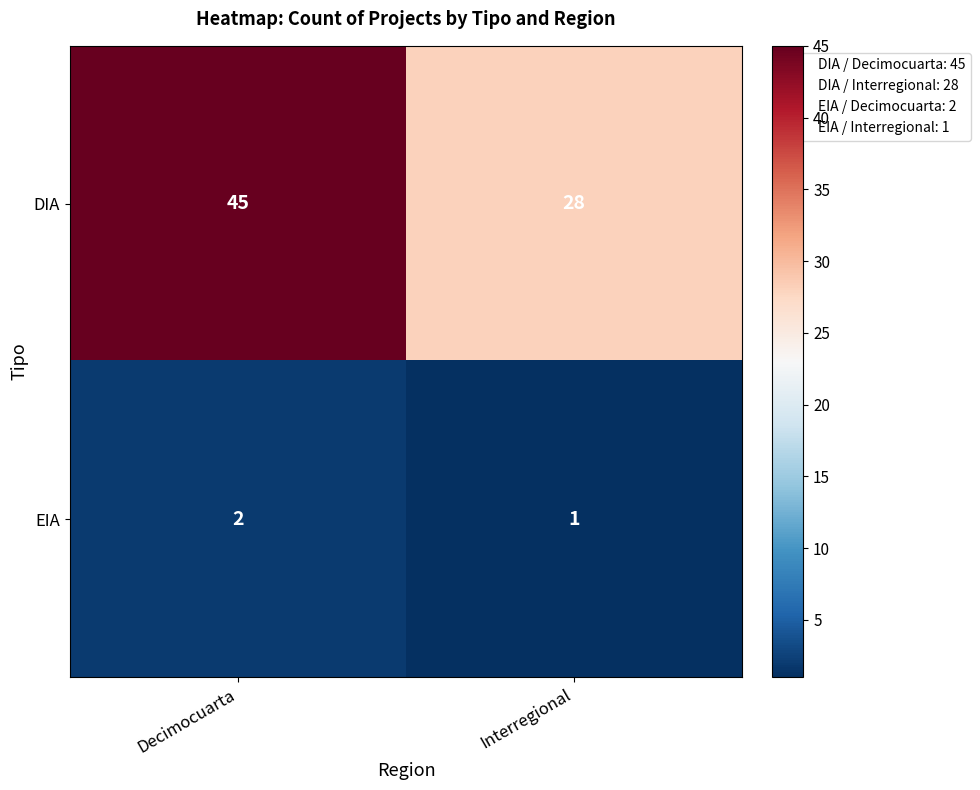

How many data points does each series have?

2